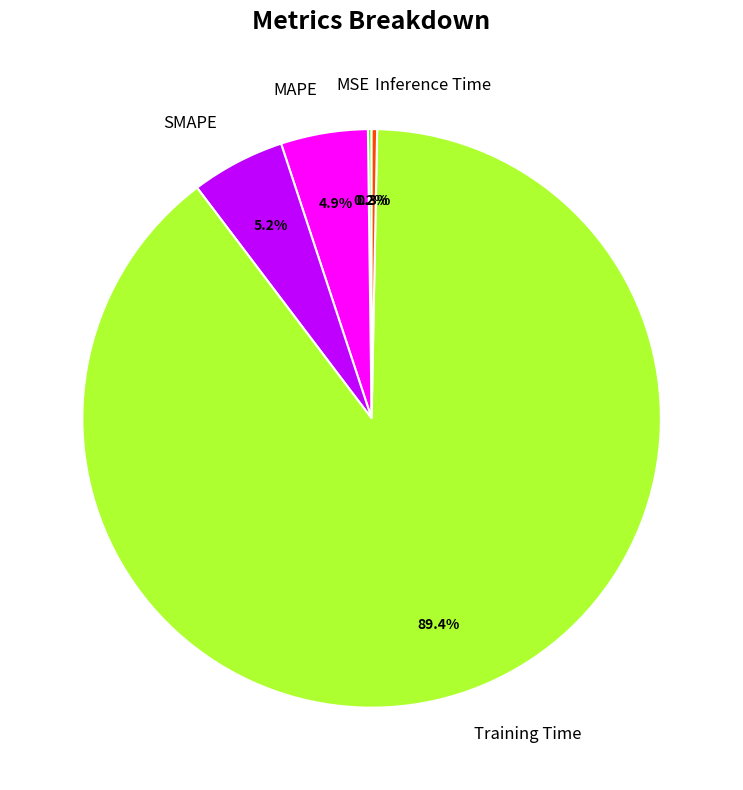

Which slice is the largest?

Training Time